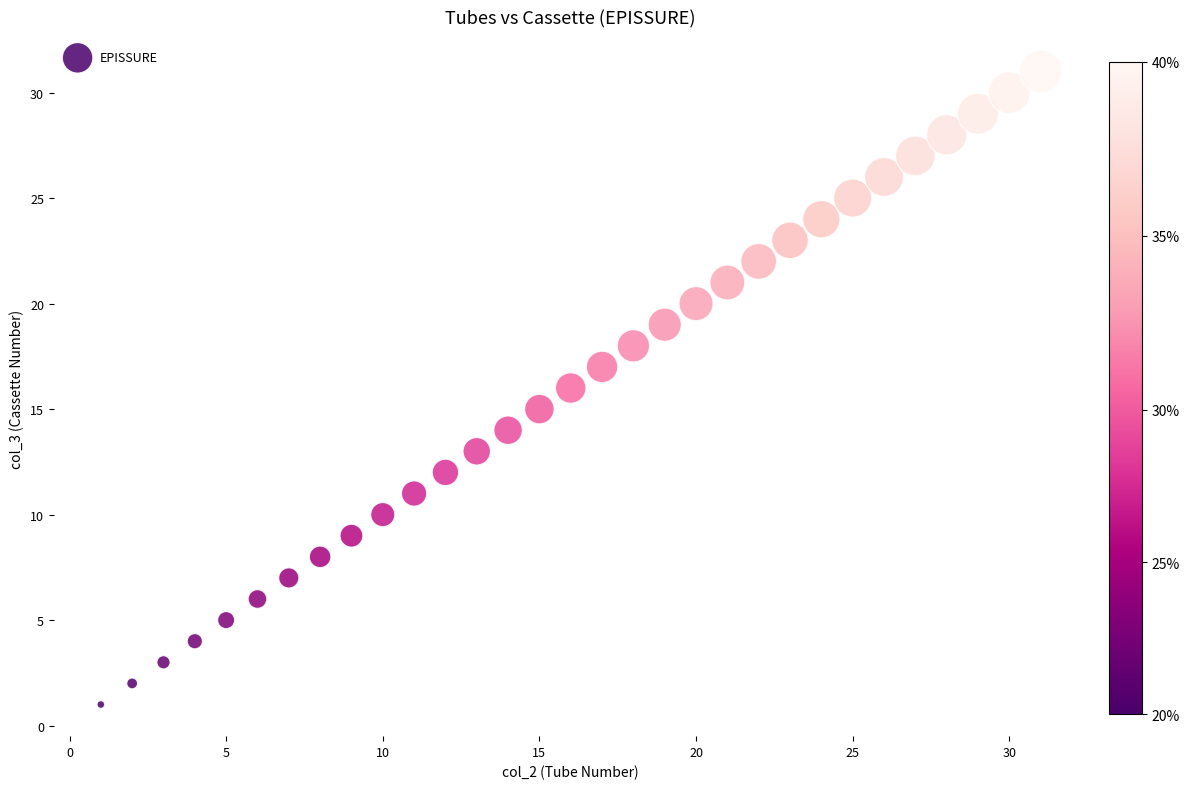

What is the range of Y values (max minus min)?

30